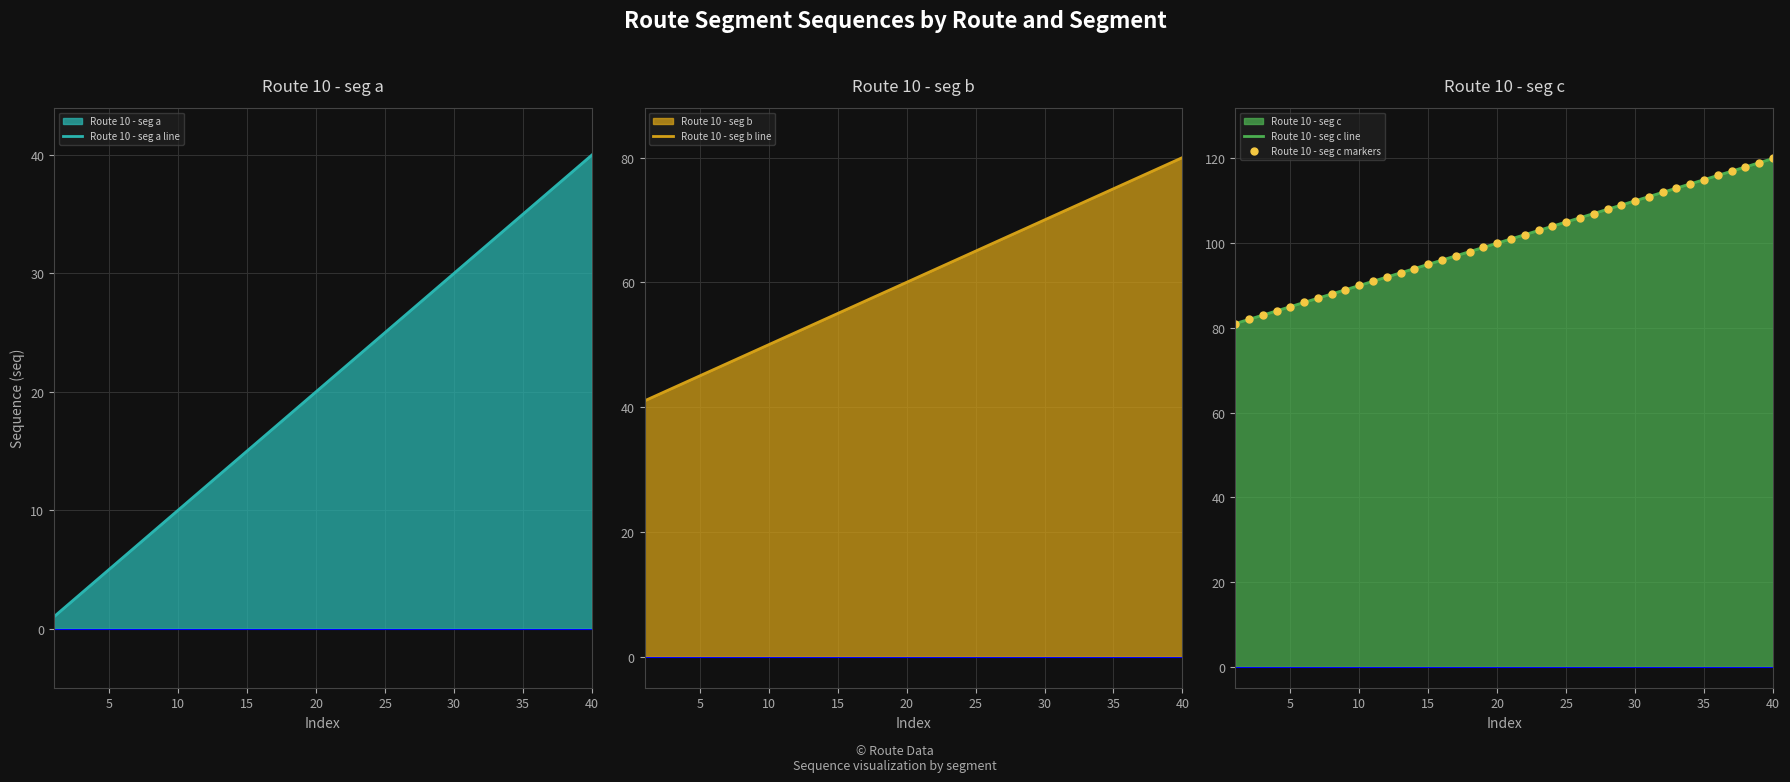

What is the highest value of the Route 10 - seg b line series?

80